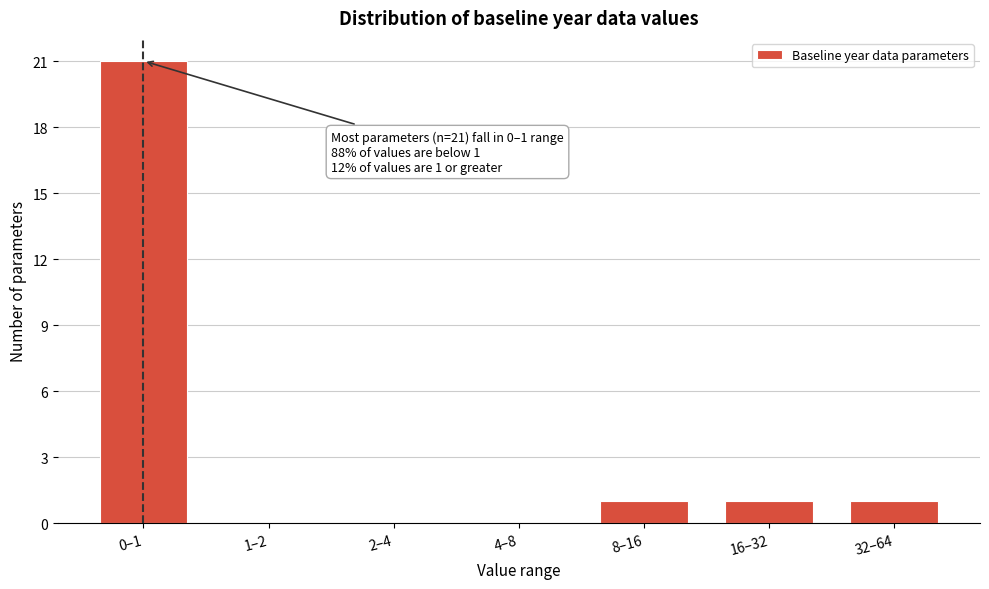

Reading left to right, what are all the values shown in this chart?

0–1=21	1–2=0	2–4=0	4–8=0	8–16=1	16–32=1	32–64=1